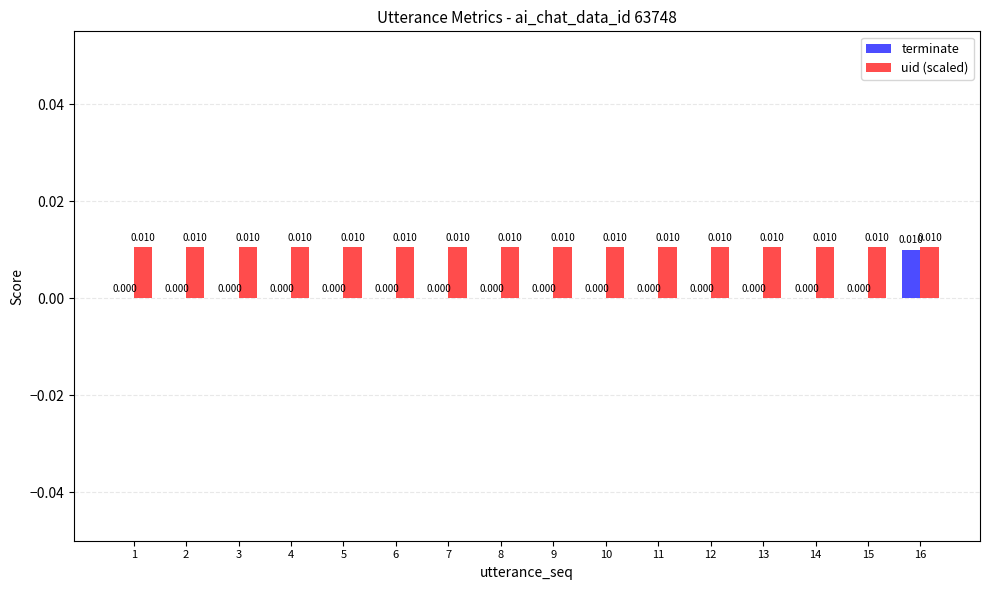

Which series has the largest range (max minus min)?

terminate